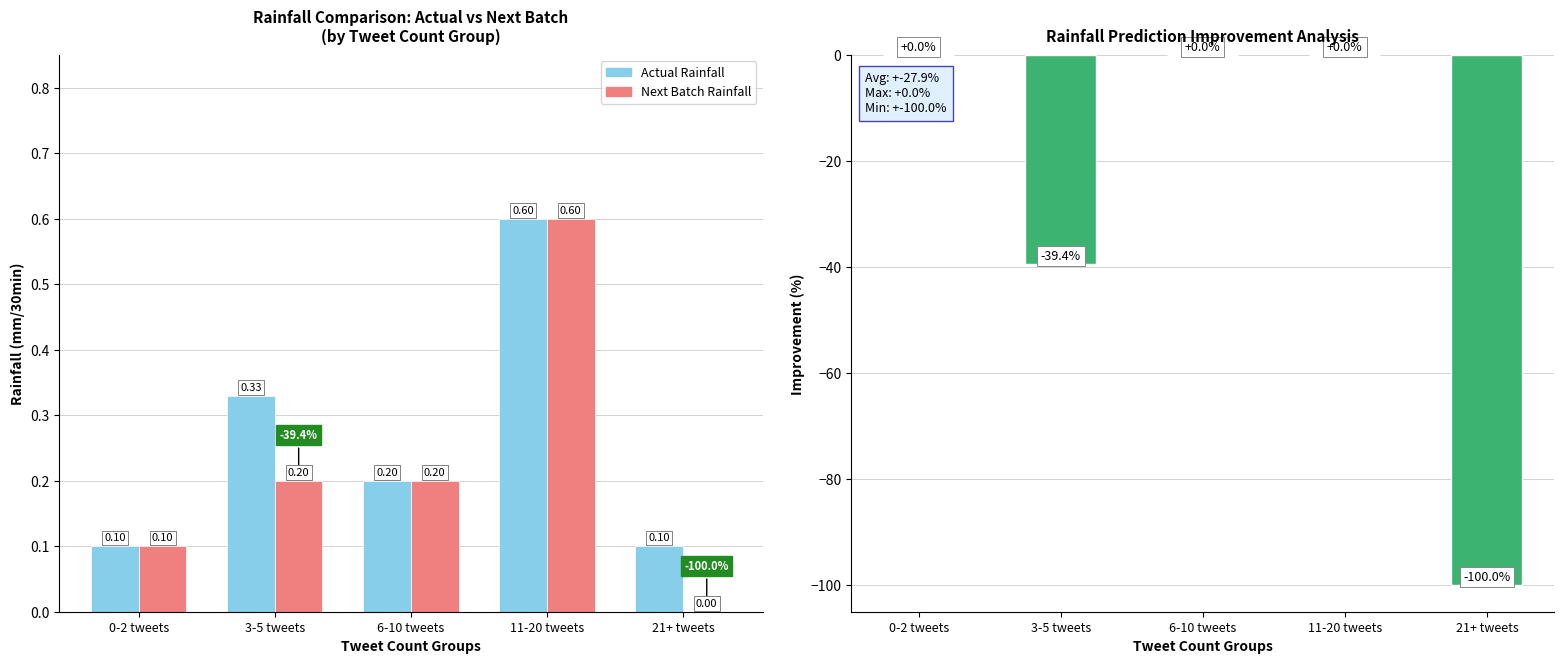

At which category is the sum across all series the highest?

11-20 tweets